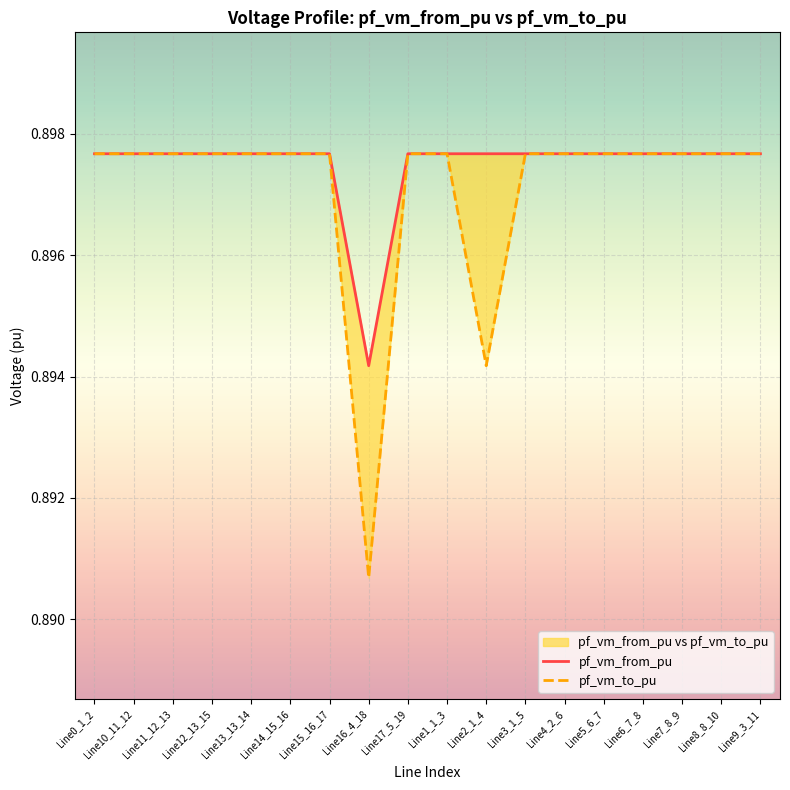

True or false: pf_vm_from_pu has a value of 0.9 at Line6_7_8.

True